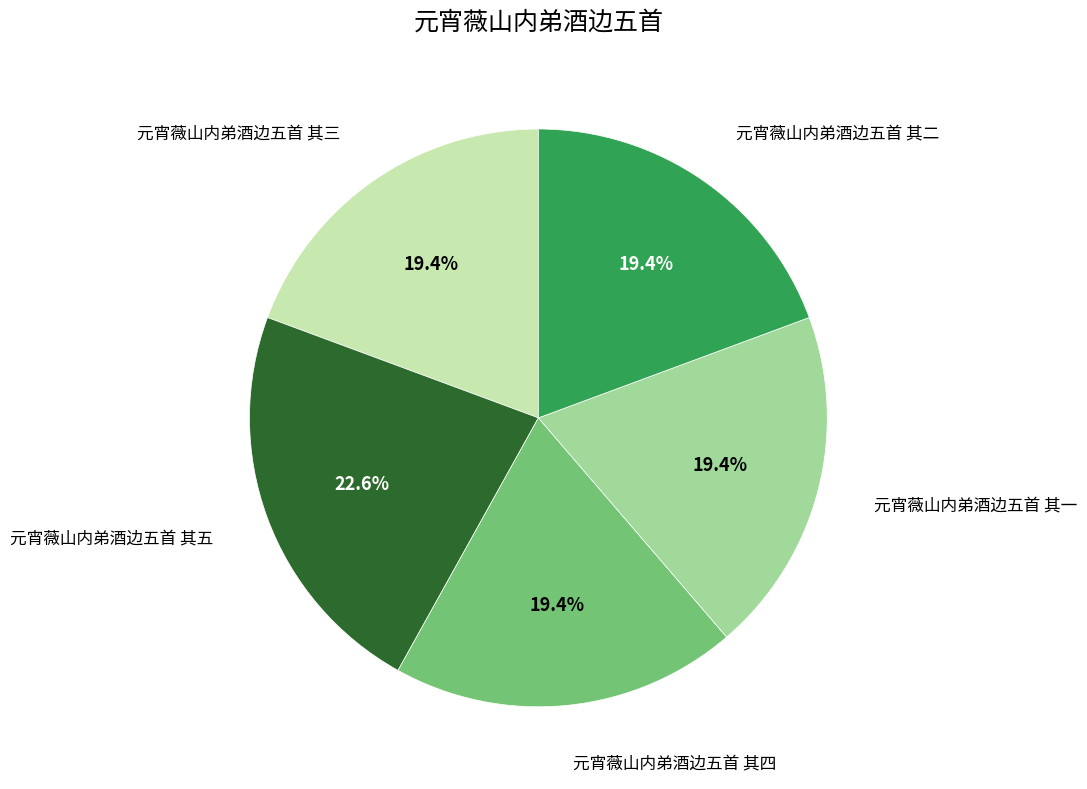

Is there a majority slice in this chart?

No